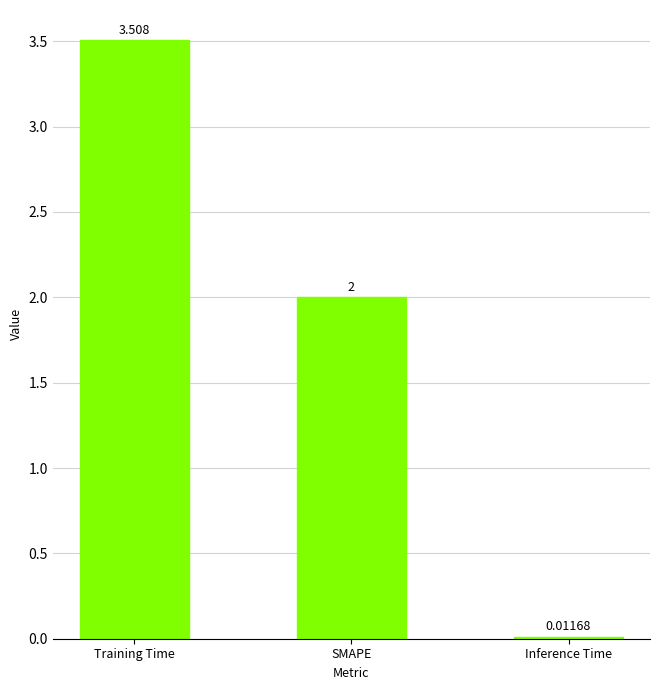

What is the greatest value displayed?

3.5